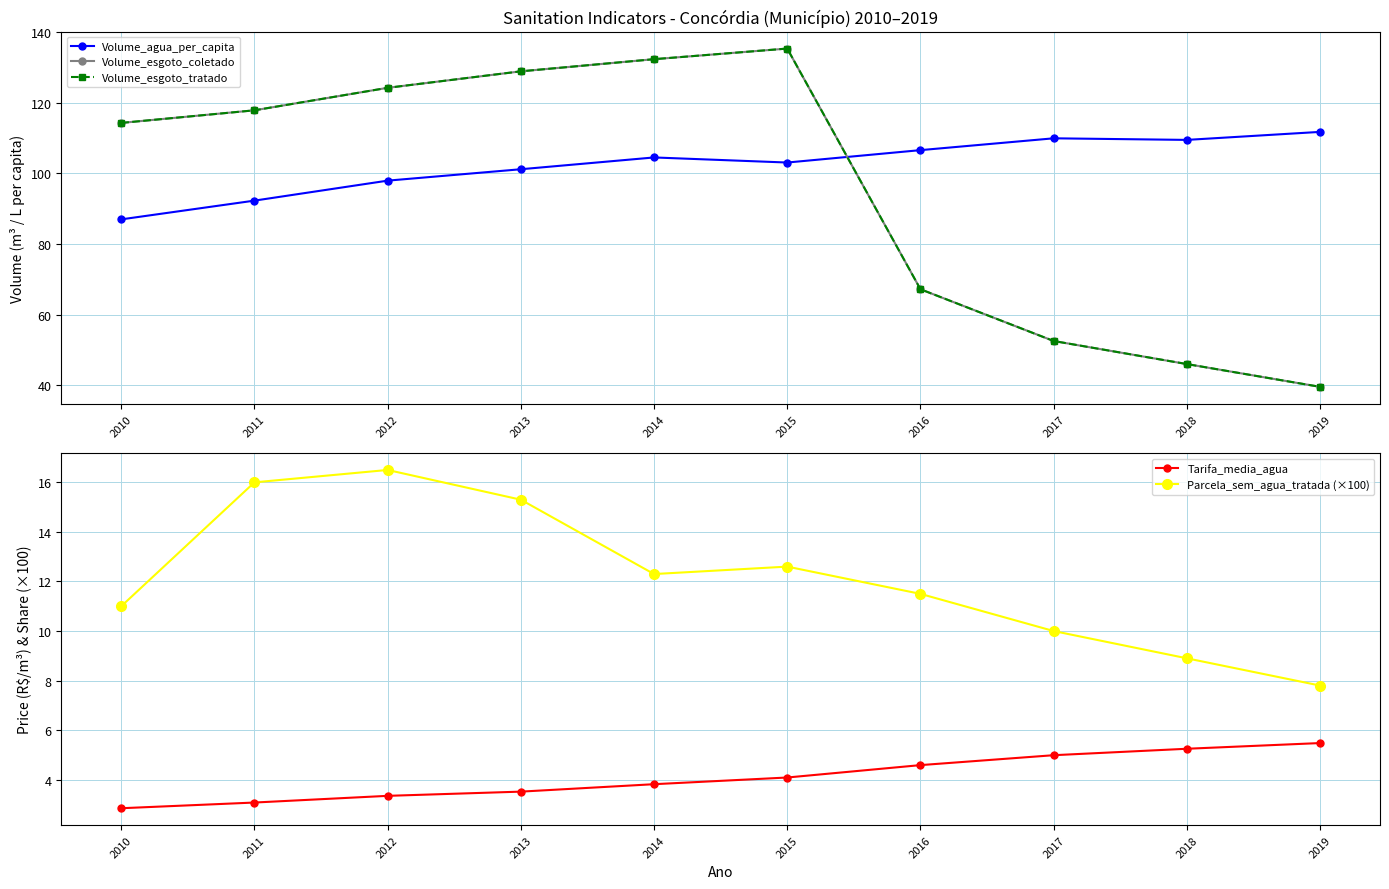

True or false: Volume_esgoto_coletado and Volume_esgoto_tratado cross at least once.

False